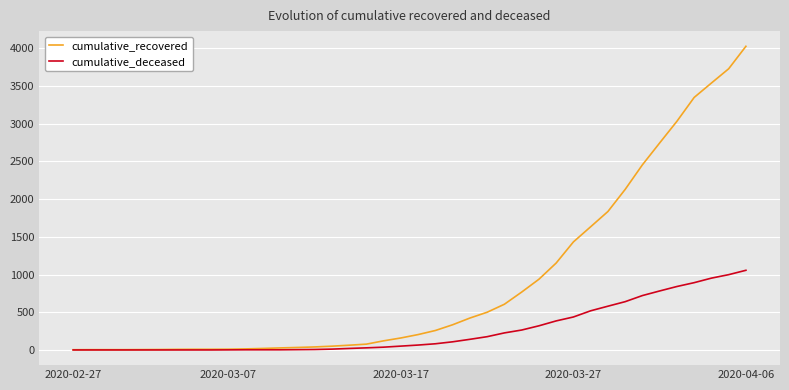

List the series in order of their peak value, lowest first.

cumulative_deceased, cumulative_recovered